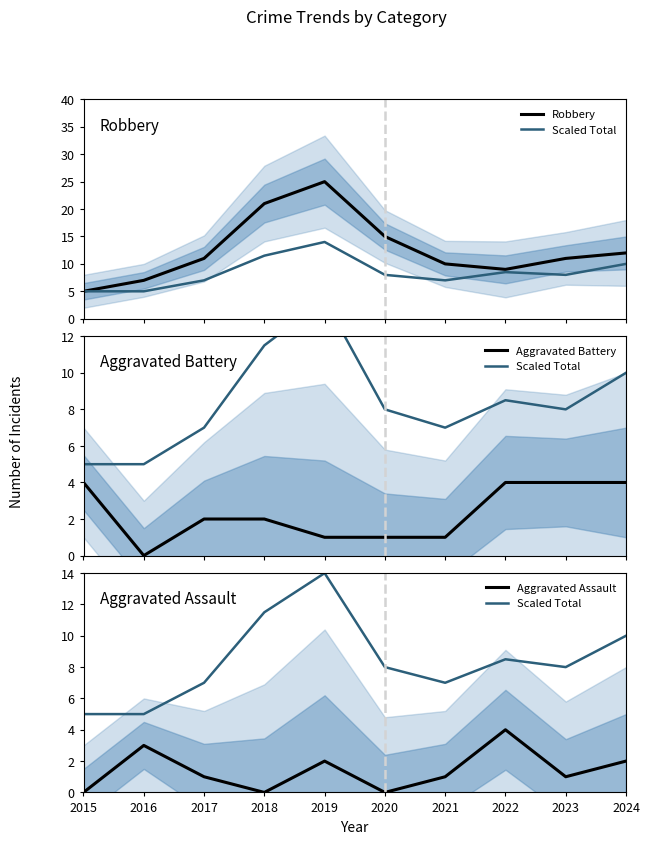

At which category does Aggravated Battery reach its first local valley?

2016